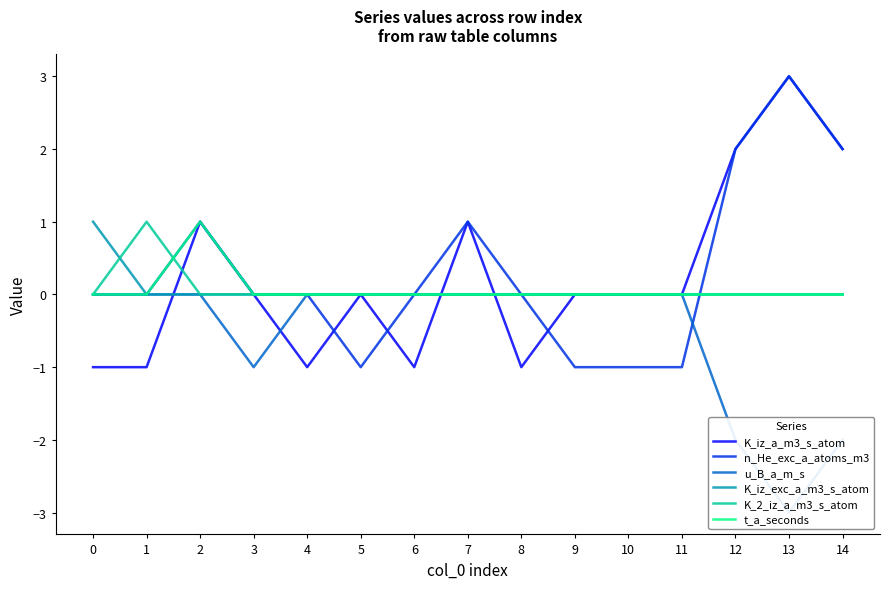

Which series ends up on top after the final intersection of K_2_iz_a_m3_s_atom and n_He_exc_a_atoms_m3?

n_He_exc_a_atoms_m3